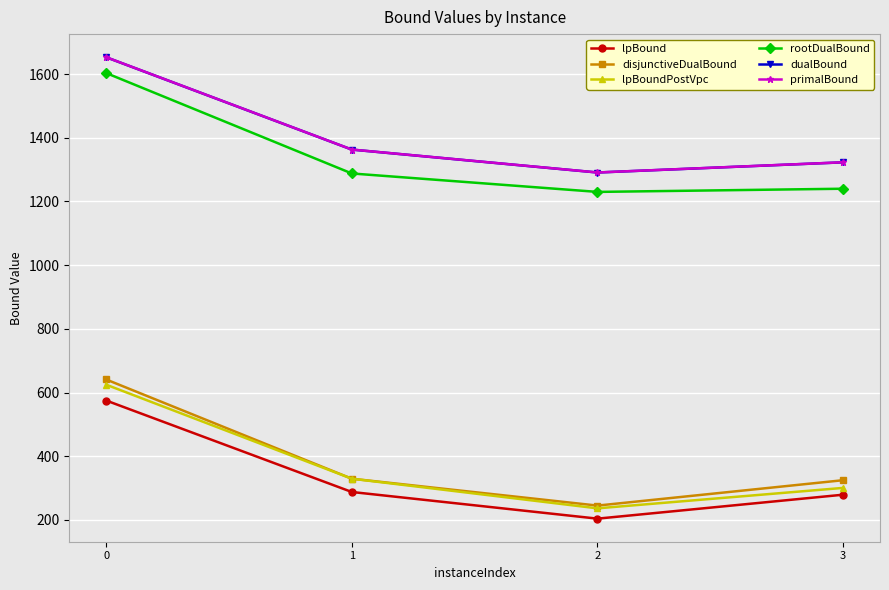

Is this an area chart (filled region under the line)?

No